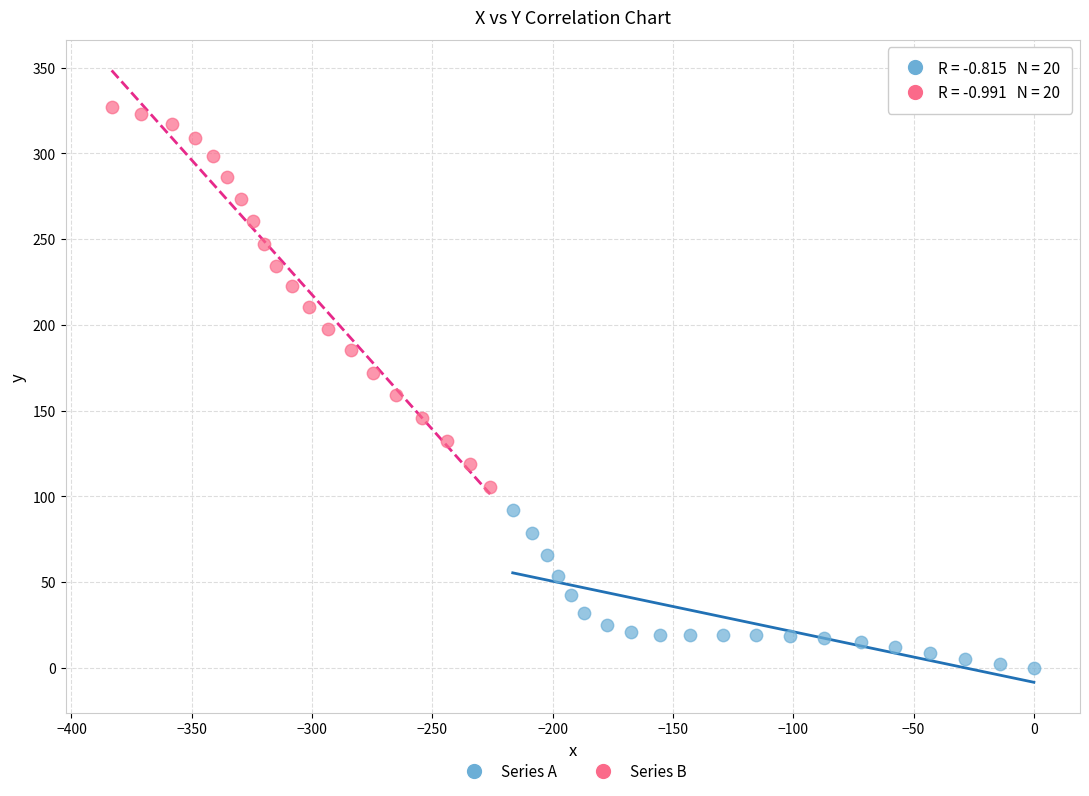

Which series has the largest Y range (max minus min)?

Series B